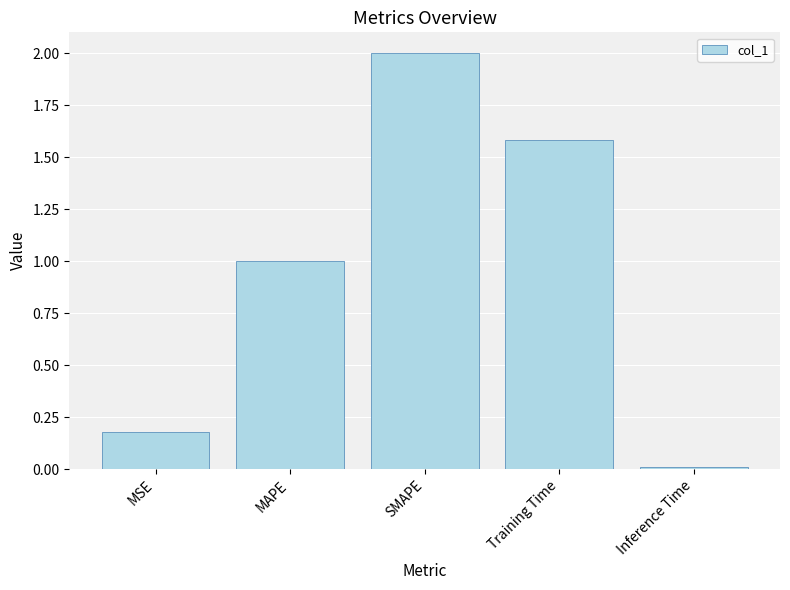

The chart shows a value of 2.0 at SMAPE. True or false?

True